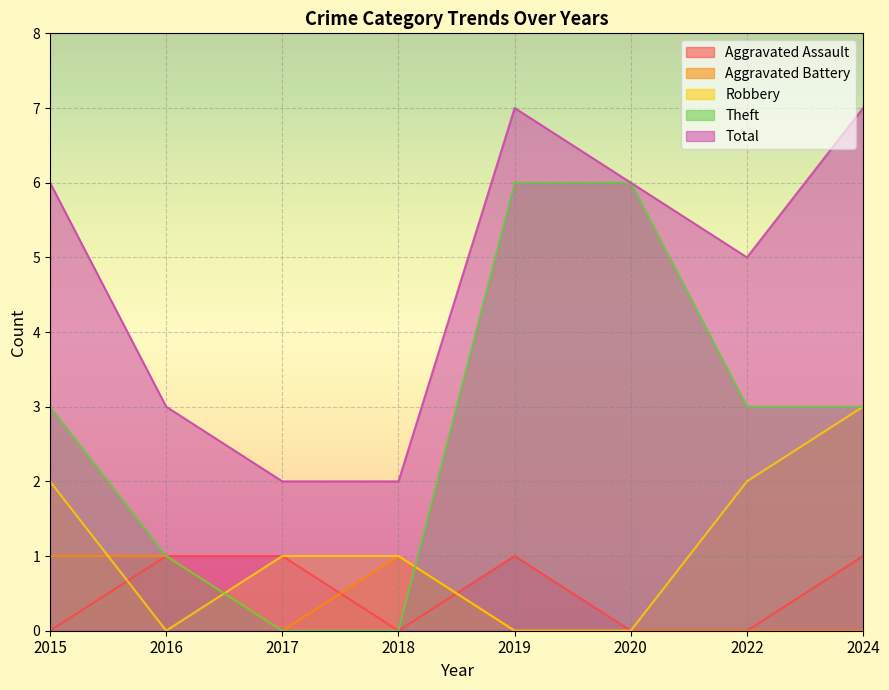

Rank the series by their maximum value, from lowest to highest.

Aggravated Assault, Aggravated Battery, Robbery, Theft, Total